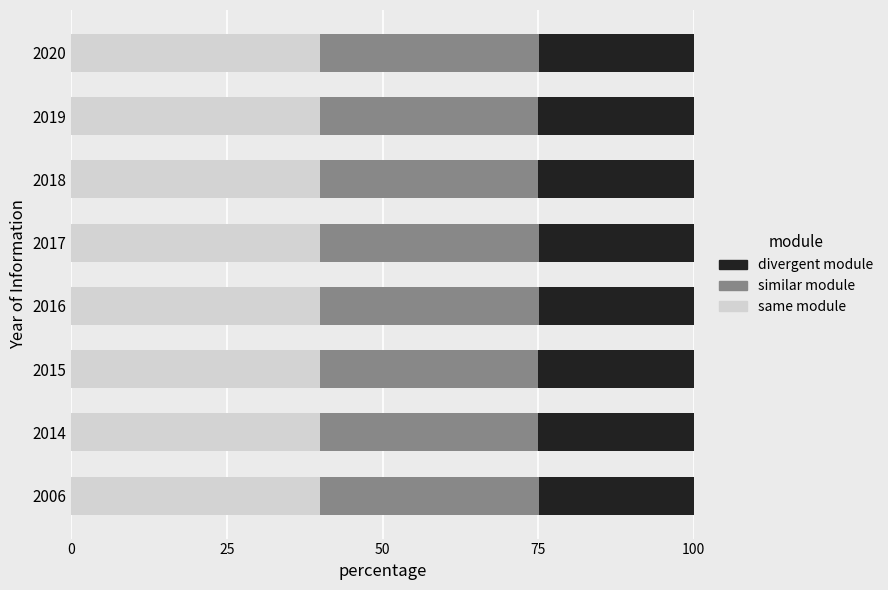

What is the total value across all series at 2018?

100.0